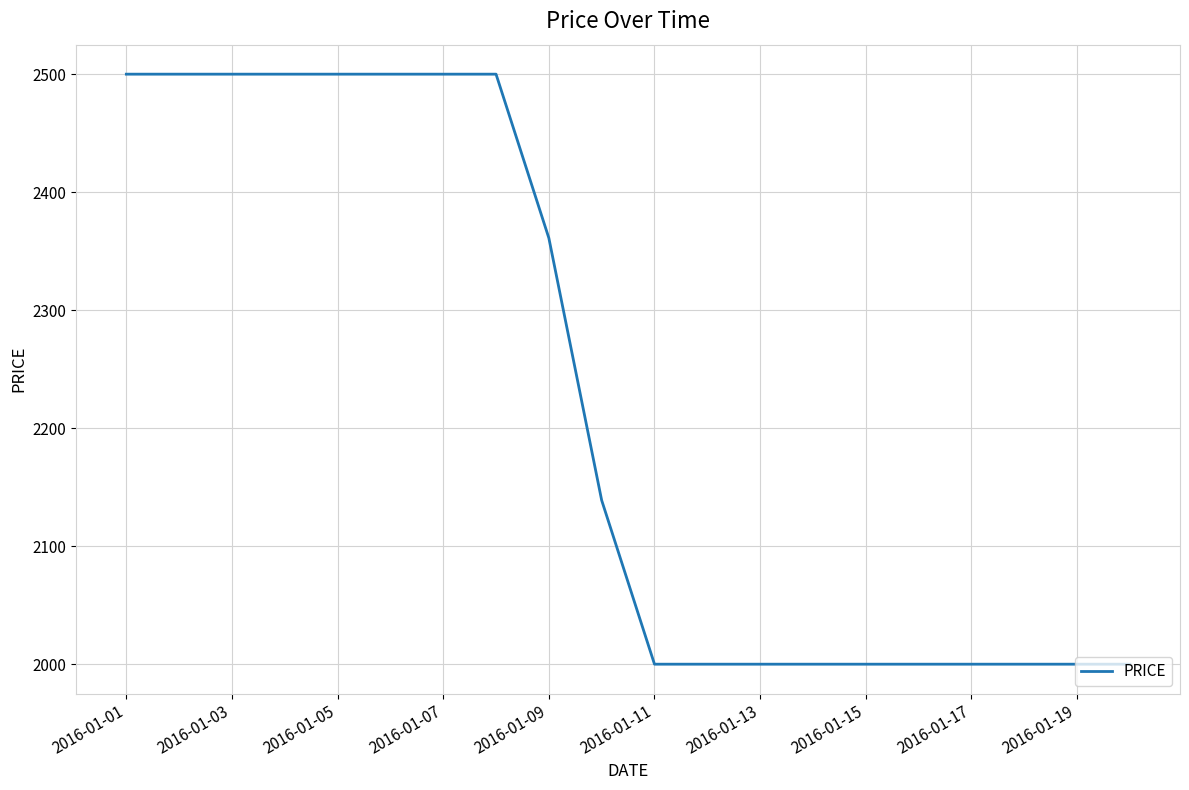

What is the difference between the maximum and minimum values?

500.0